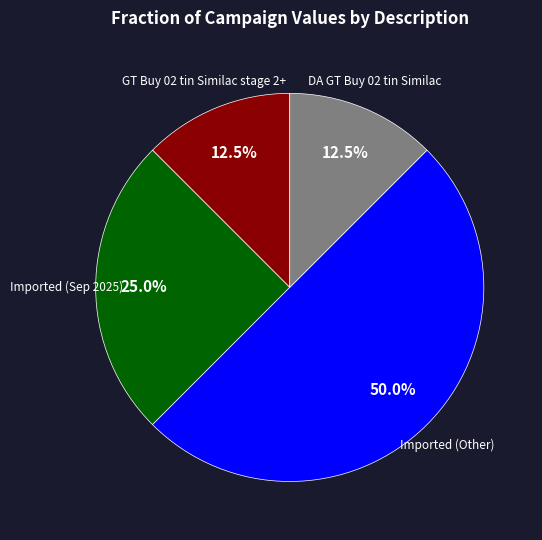

How many slices are in this pie chart?

4